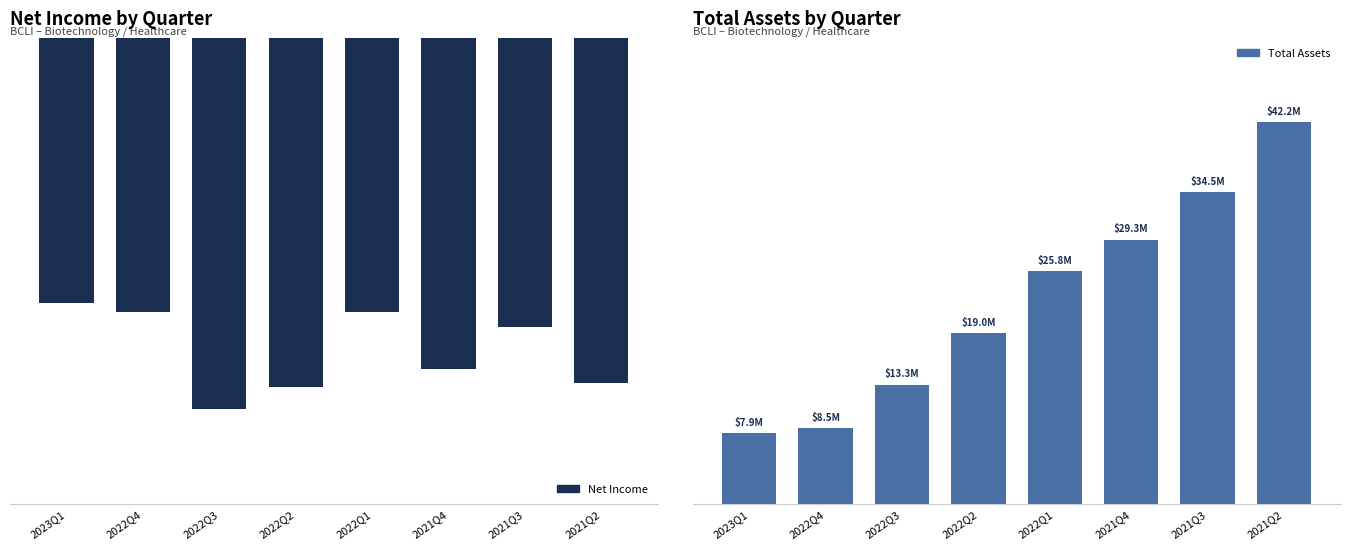

Rank the categories by TotalAssets value from highest to lowest.

2021Q2, 2021Q3, 2021Q4, 2022Q1, 2022Q2, 2022Q3, 2022Q4, 2023Q1